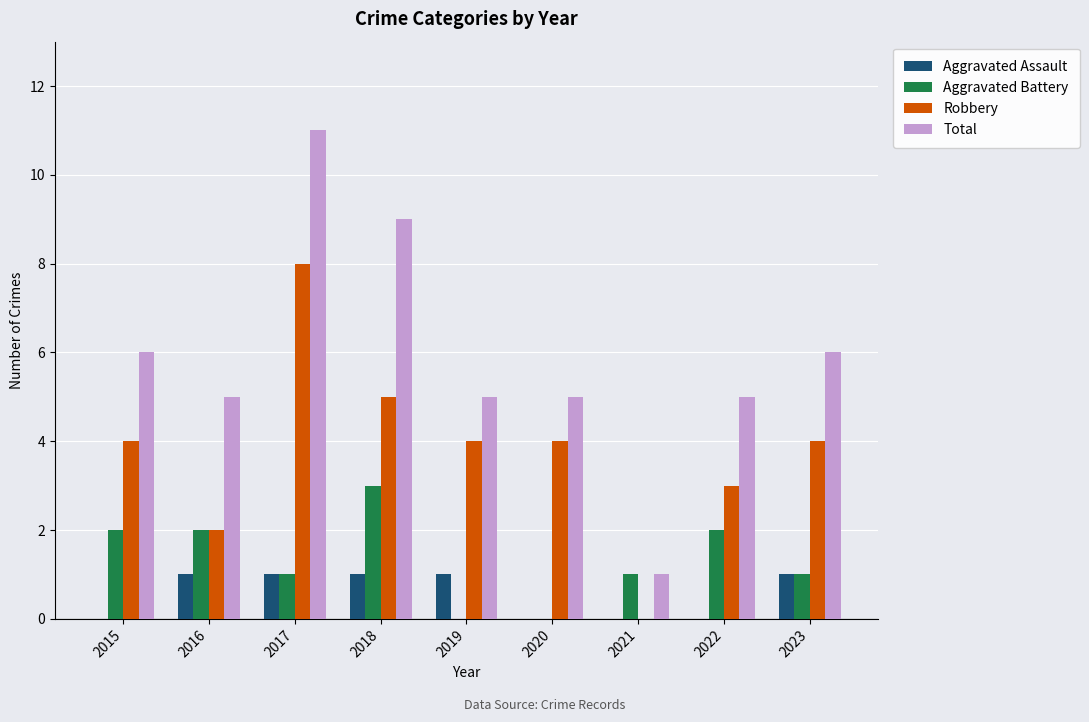

How many groups of bars are there?

9